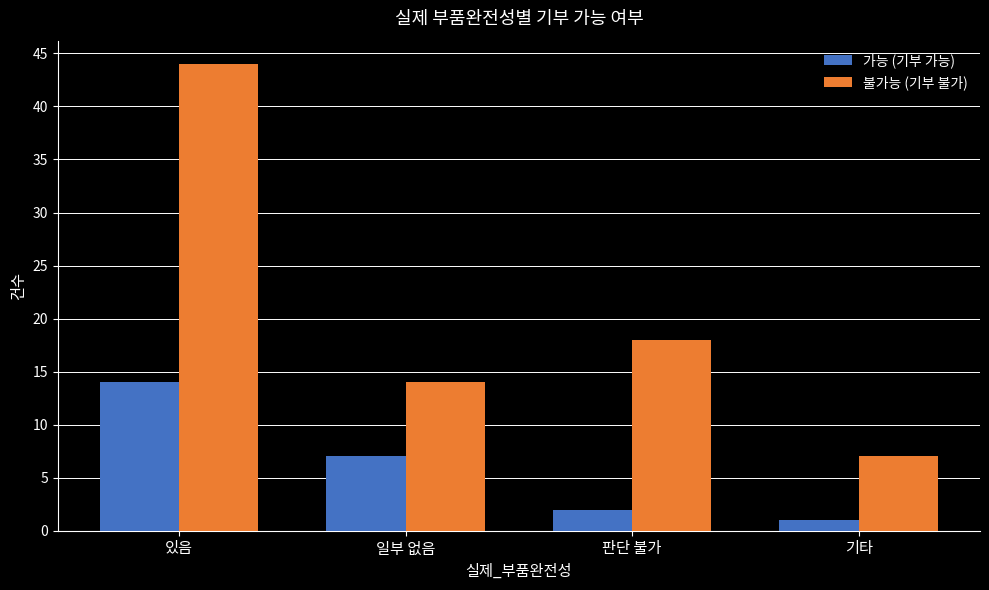

What is the label of the 2nd bar from the left?

일부 없음